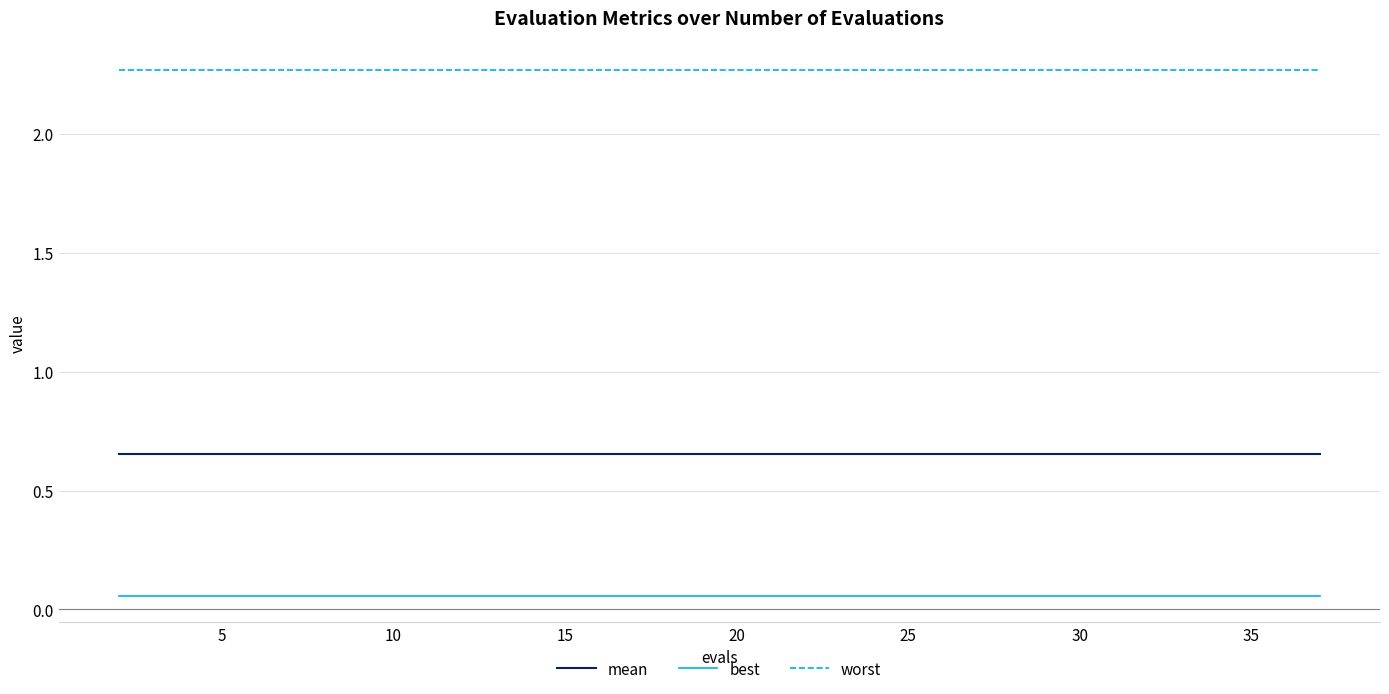

True or false: mean and worst intersect in this chart.

False